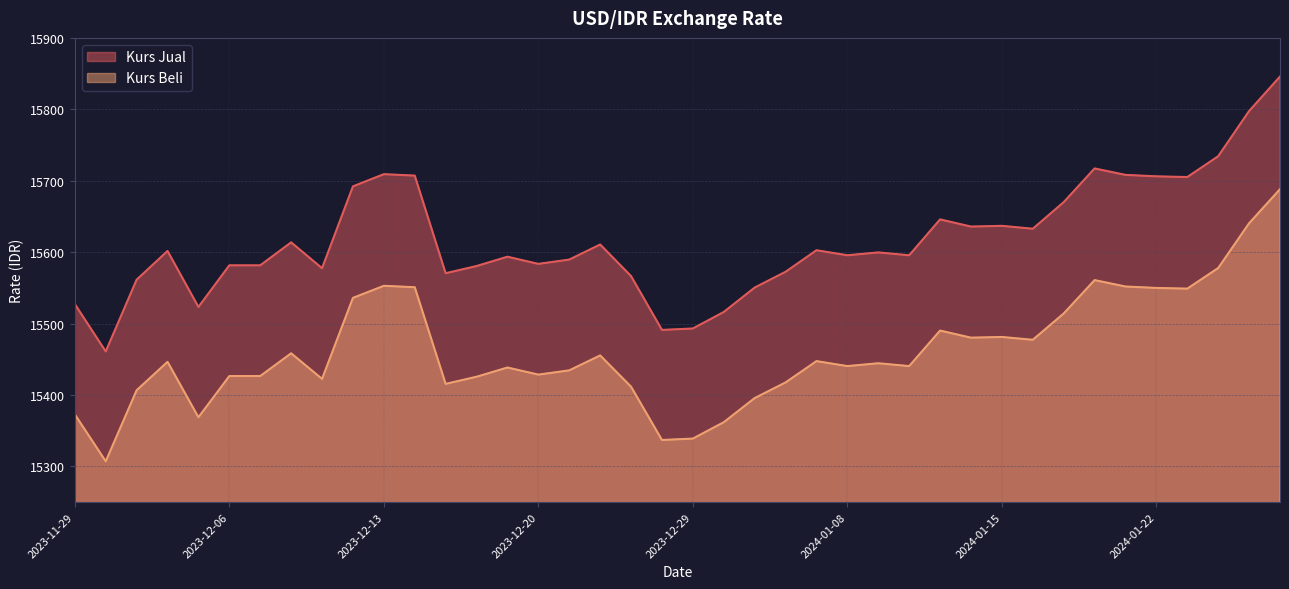

What is the total value across all series at 2023-12-27?

30978.0